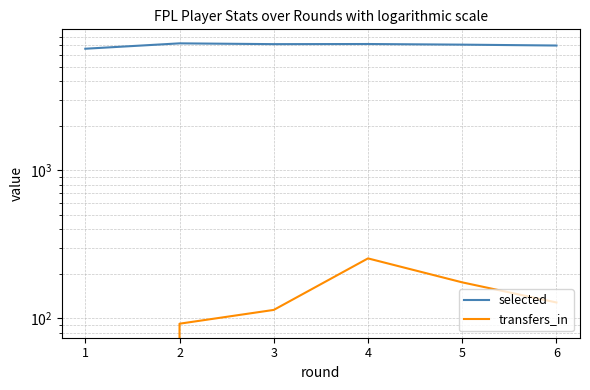

At which label does transfers_in reach its minimum?

1